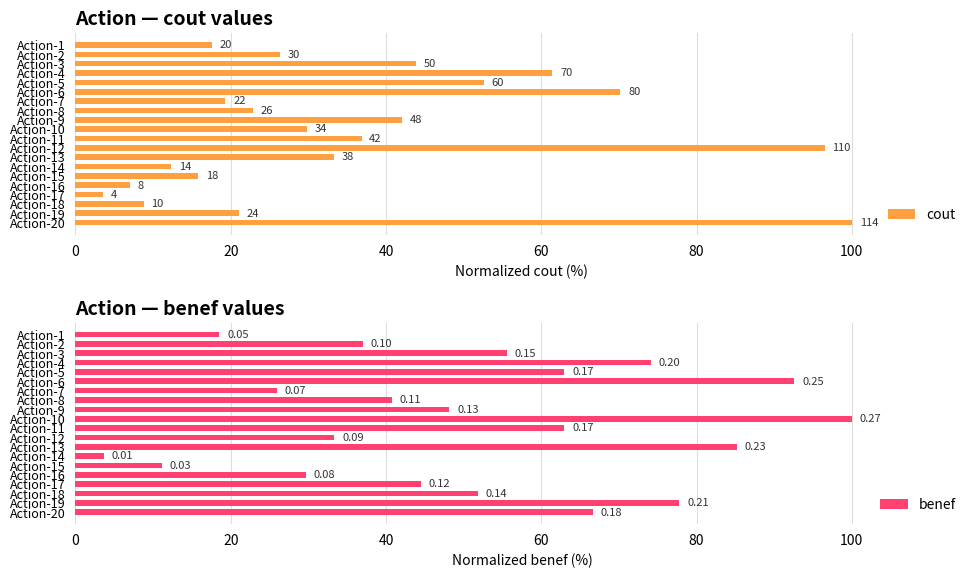

Rank the series by their average value, from highest to lowest.

benef, cout